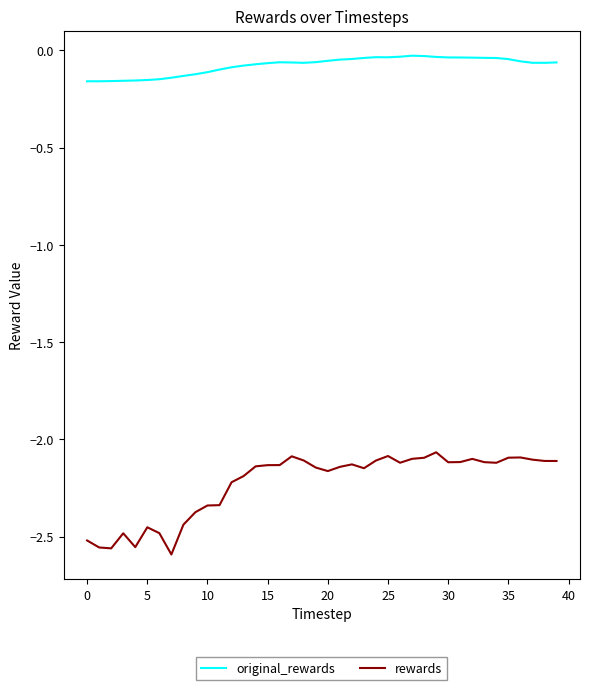

True or false: rewards has more than 0 points higher than both neighbors.

True